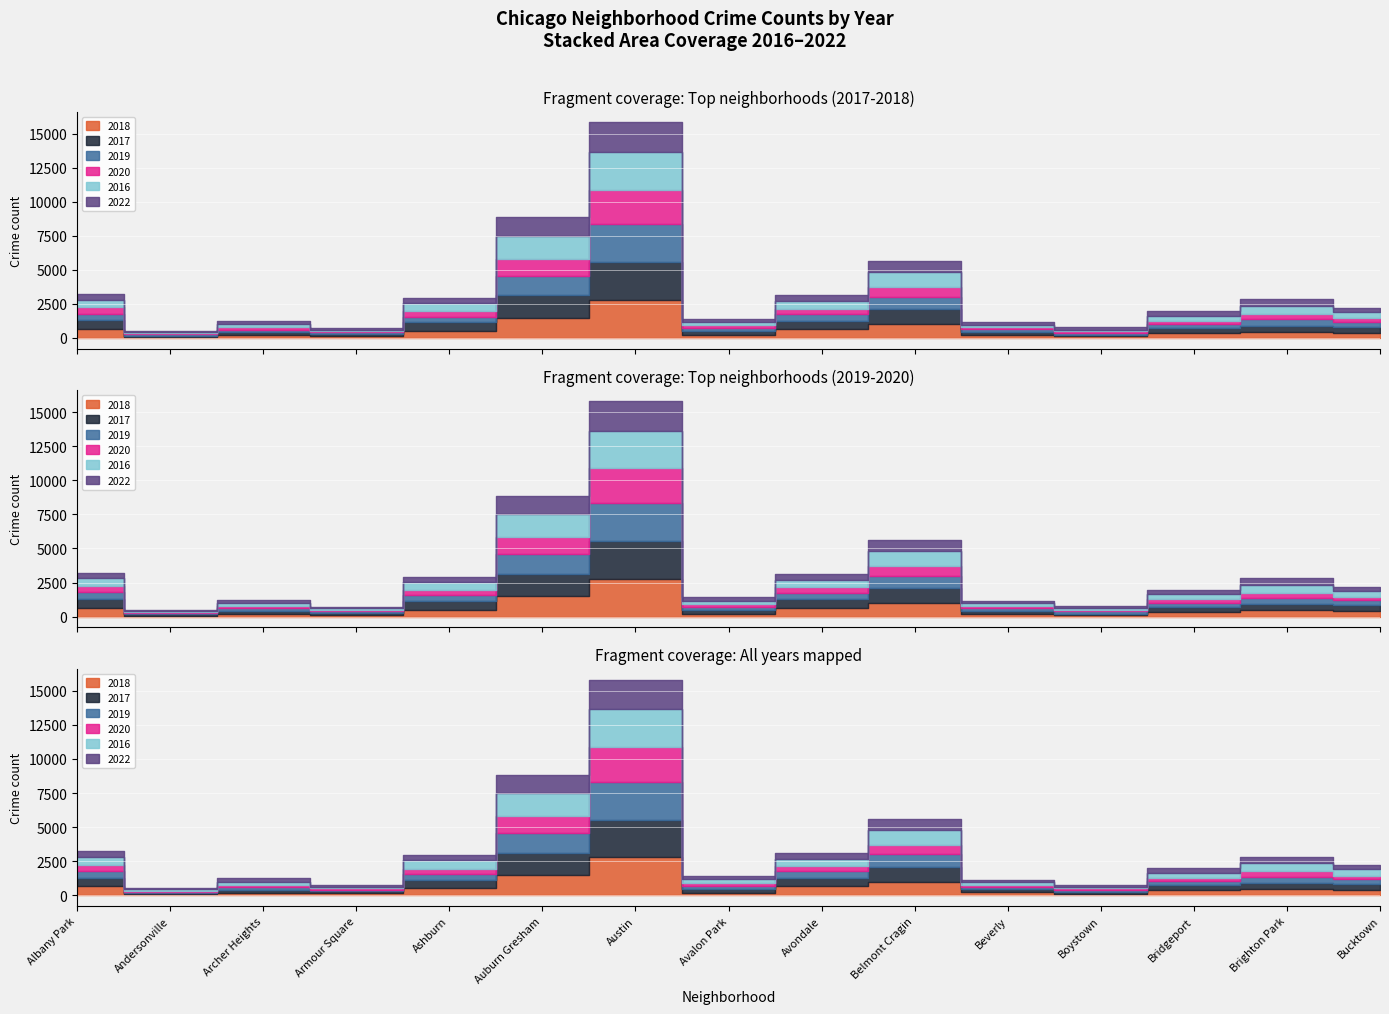

At which category does 2019 reach its first local valley?

Andersonville